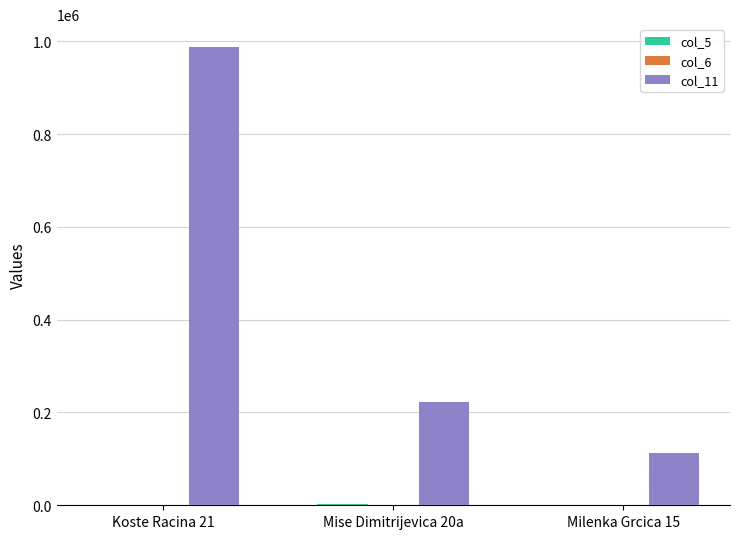

The value of col_11 at Mise Dimitrijevica 20a is 307455.9. True or false?

False